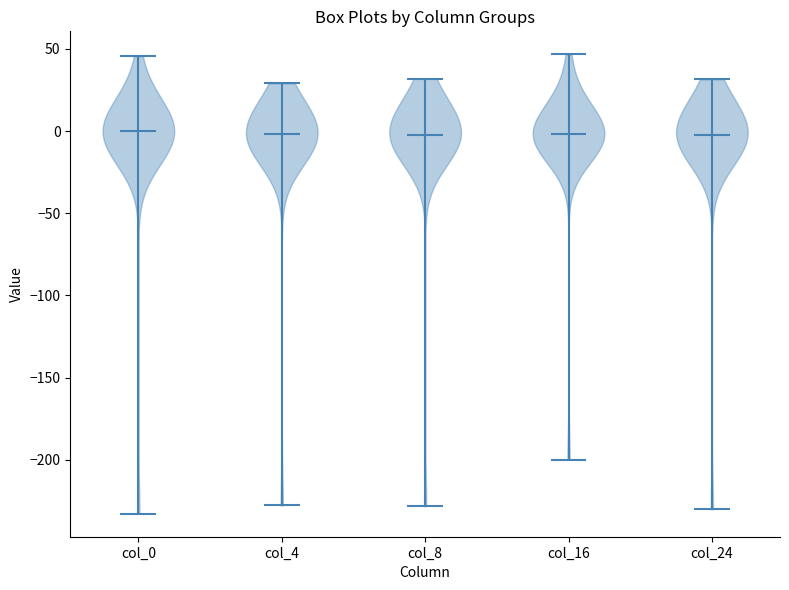

Reading left to right, read every violin against the y-axis: where its median line is, and the lowest and highest points it reaches. The values are not printed on the chart, so give them approximately, as read against the axis.

col_0: median line 0, lowest point -235, highest point 45
col_4: median line 0, lowest point -230, highest point 30
col_8: median line -5, lowest point -230, highest point 30
col_16: median line 0, lowest point -200, highest point 45
col_24: median line 0, lowest point -230, highest point 30